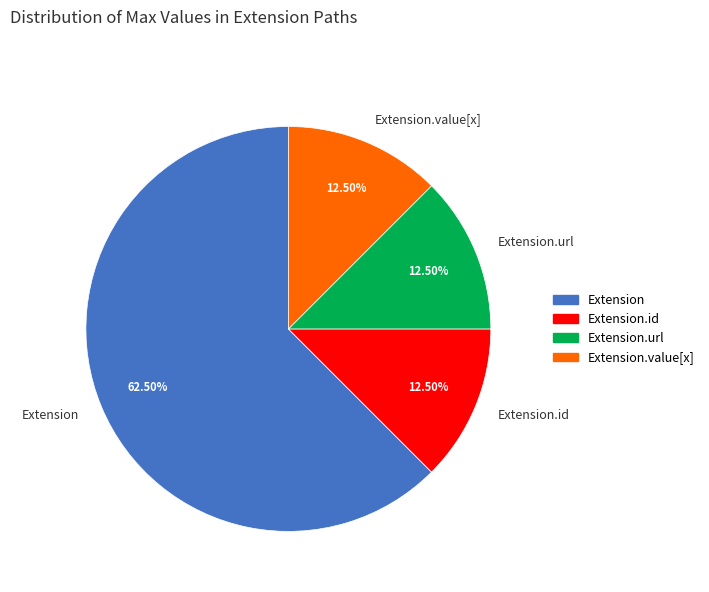

What percentage is NOT represented by Extension?

37.5%